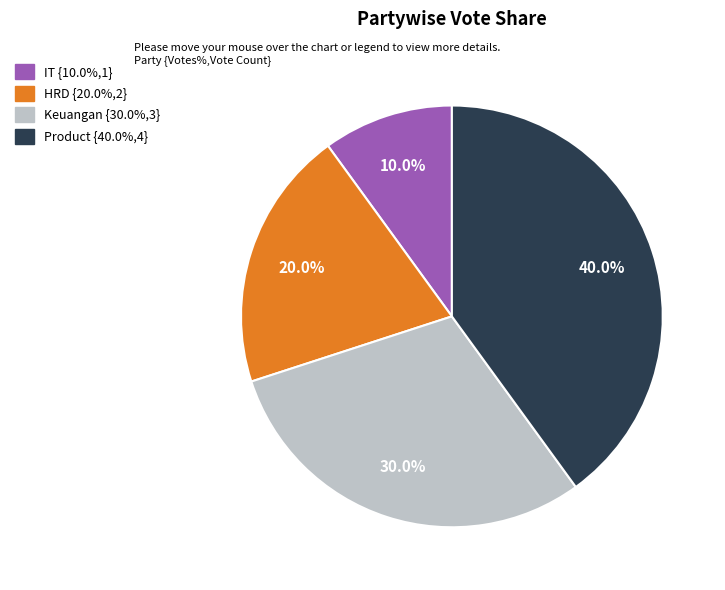

Rank the categories by value from highest to lowest.

Product, Keuangan, HRD, IT